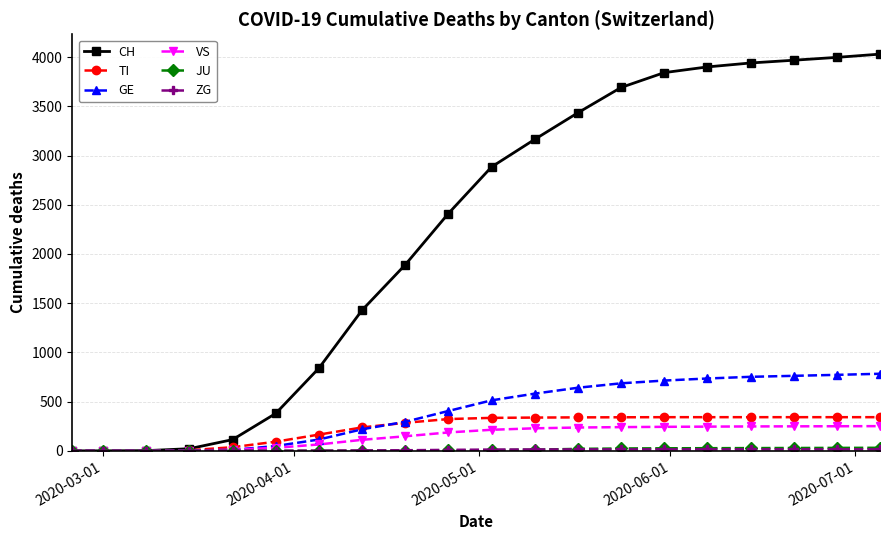

How many data points does each series have?

20